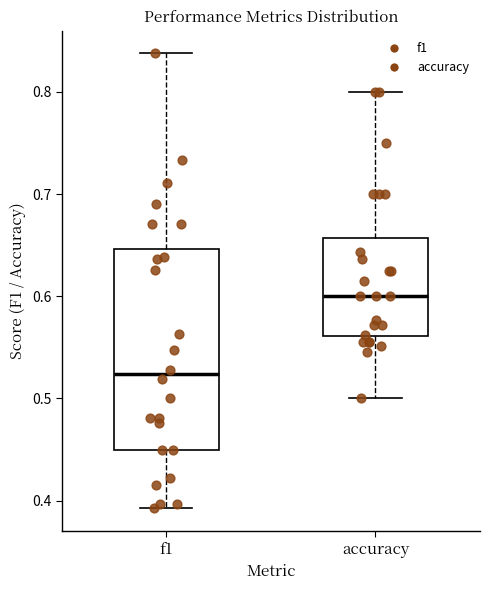

Reading left to right, read every box against the y-axis: the position of its median line, the range the box covers, and the ends of its whiskers. The values are not printed on the chart, so give them approximately, as read against the axis.

f1: median 0.52, box 0.45 to 0.65, whiskers 0.39 to 0.84
accuracy: median 0.60, box 0.56 to 0.66, whiskers 0.50 to 0.80